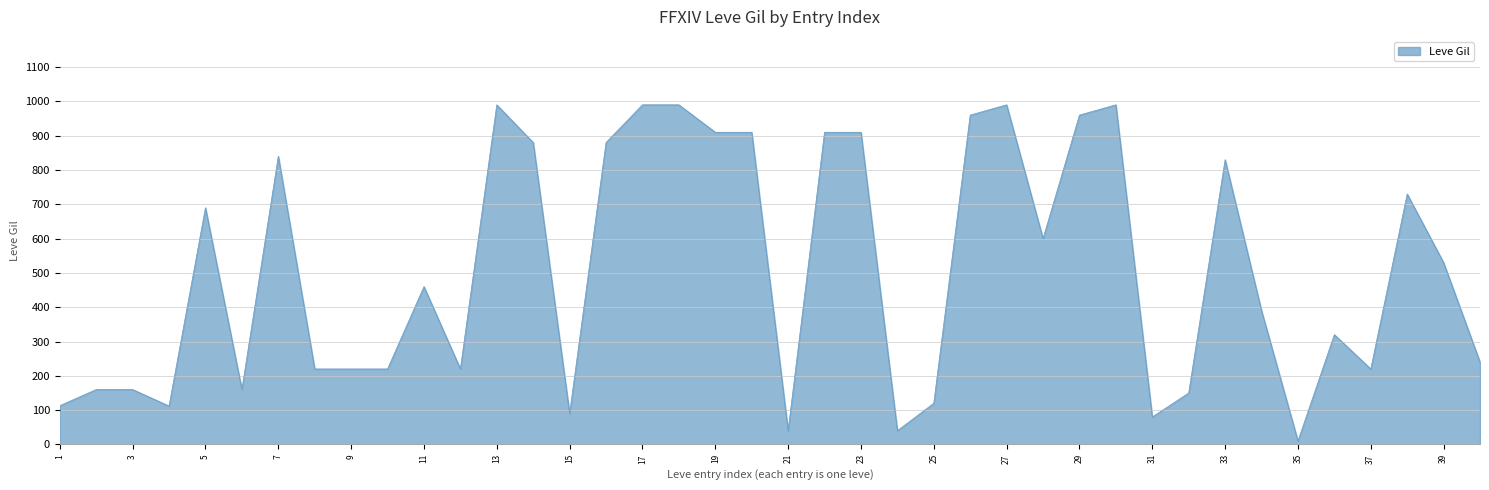

Does the chart display data point markers on the line(s)?

No